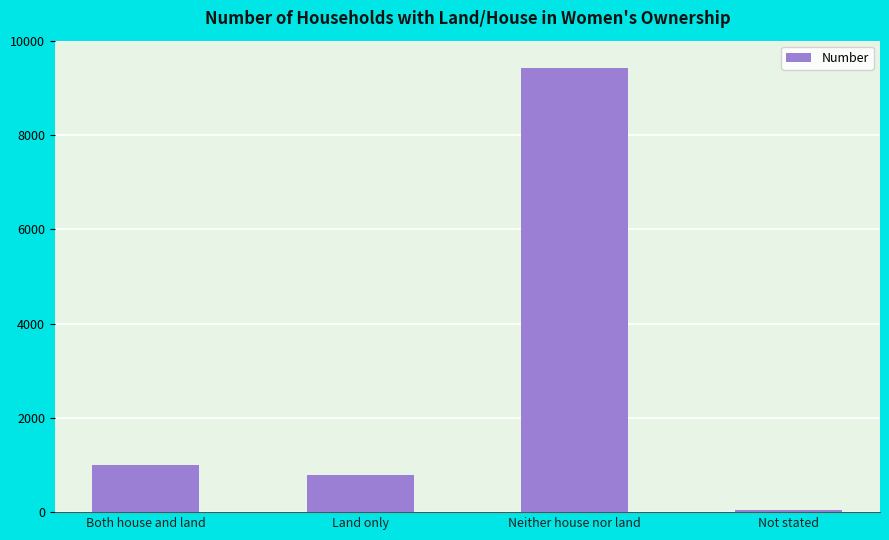

Rank the categories by value from lowest to highest.

Not stated, Land only, Both house and land, Neither house nor land